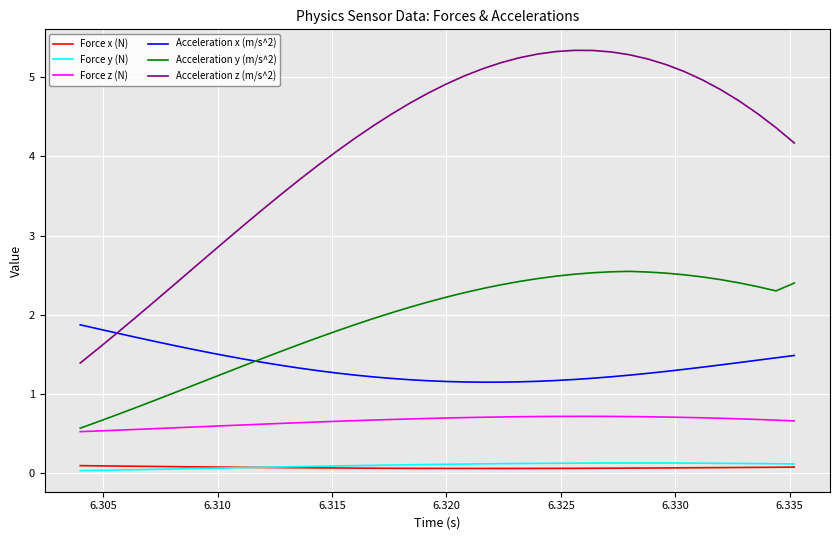

True or false: Acceleration y (m/s^2) and Force x (N) intersect in this chart.

False